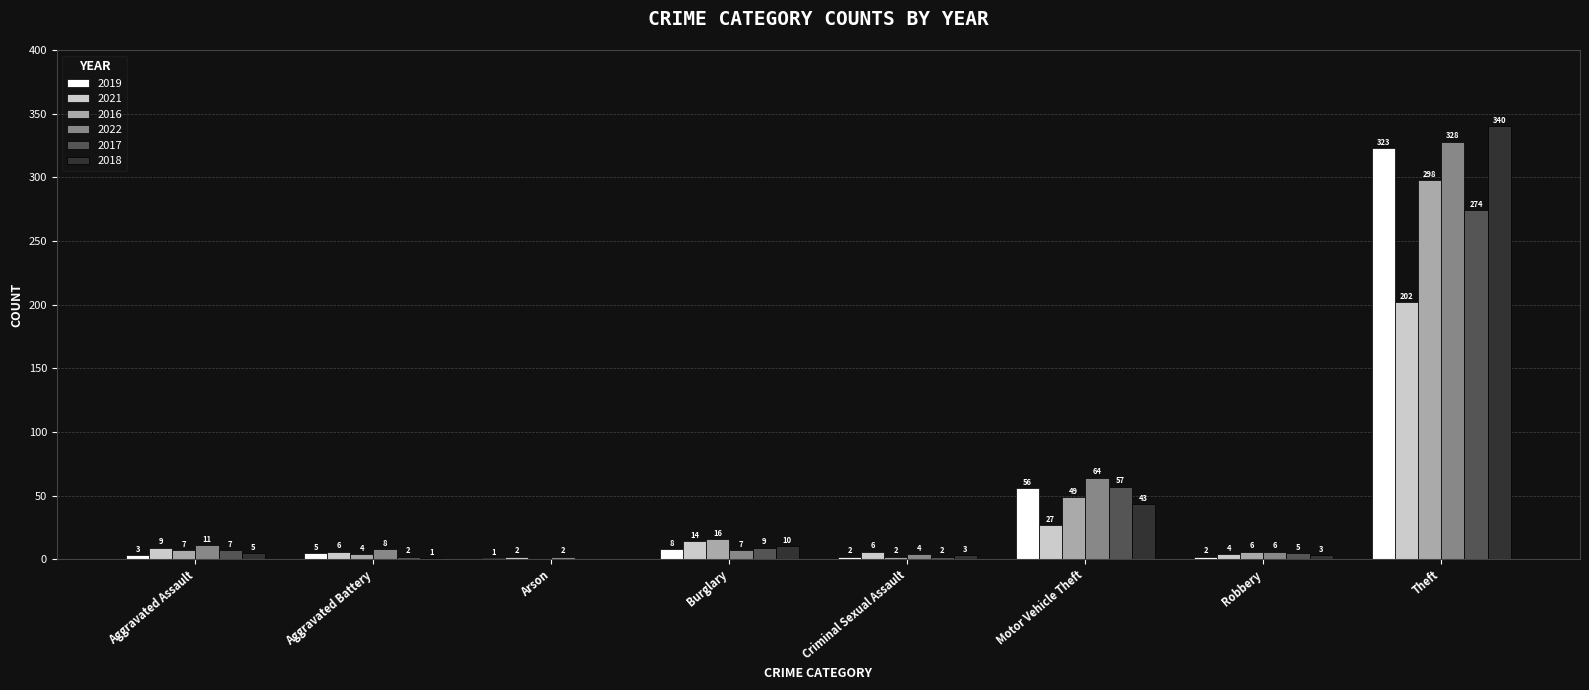

What is the average value of the 2021 series?

34